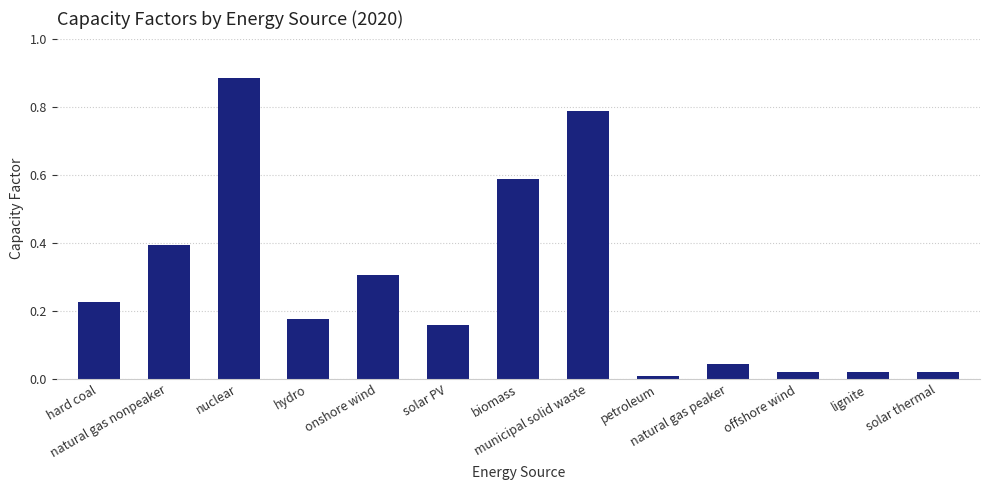

The value at nuclear is 1.5. True or false?

False